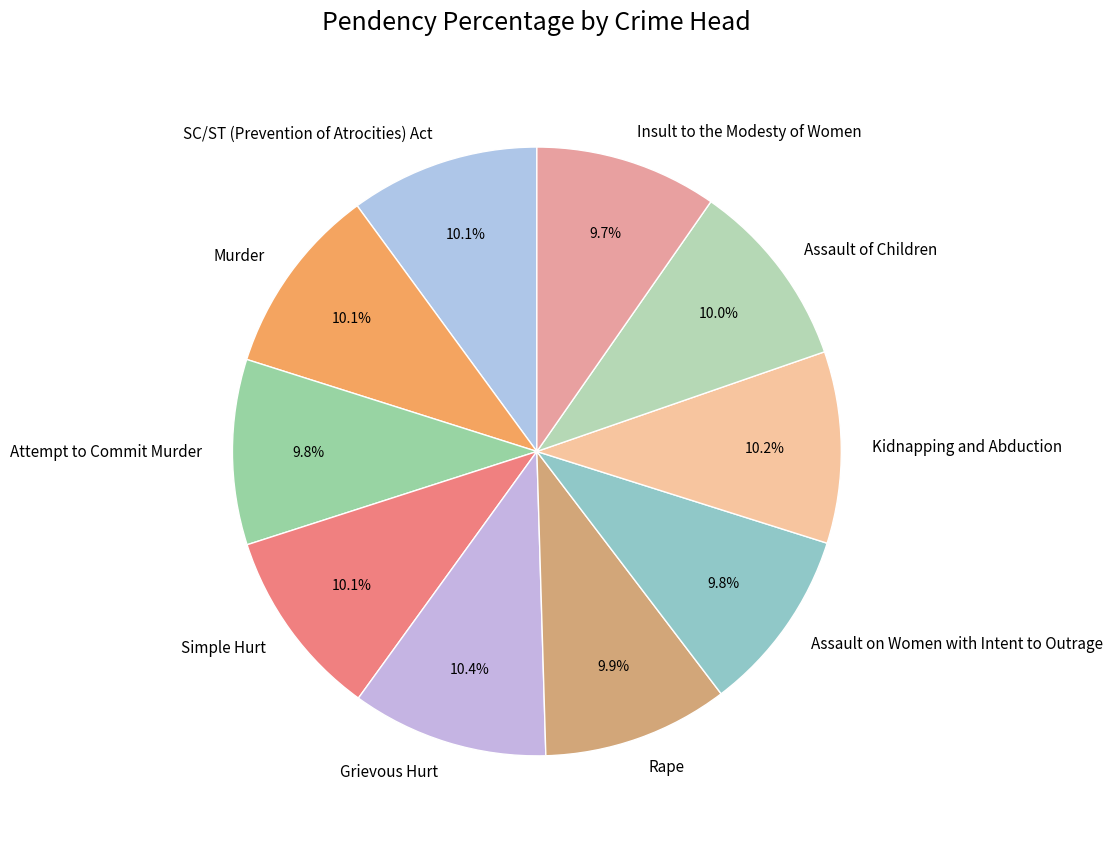

What percentage is the Kidnapping and Abduction slice, to the nearest percent?

10%